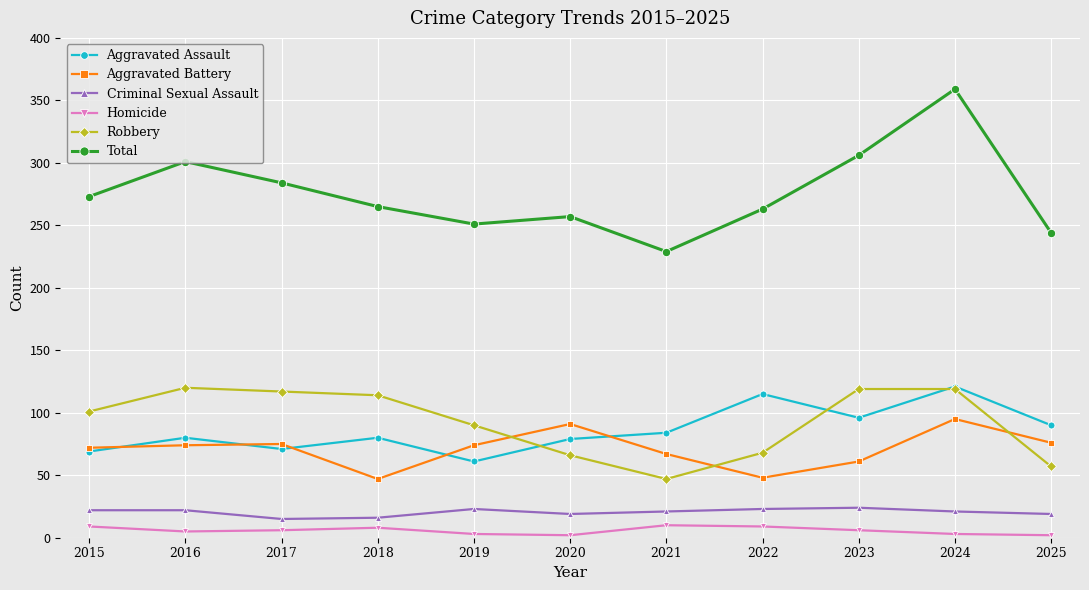

What is the spread (max minus min) of values at 2022?

254